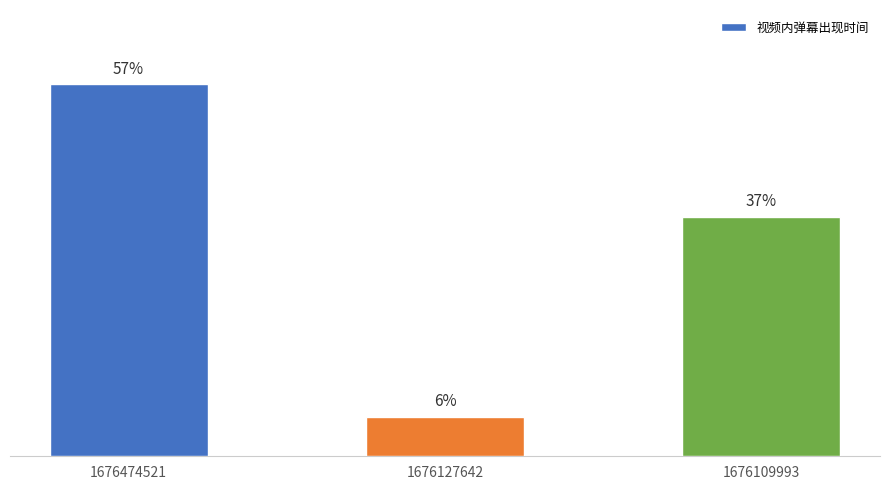

Are the bars horizontal?

No